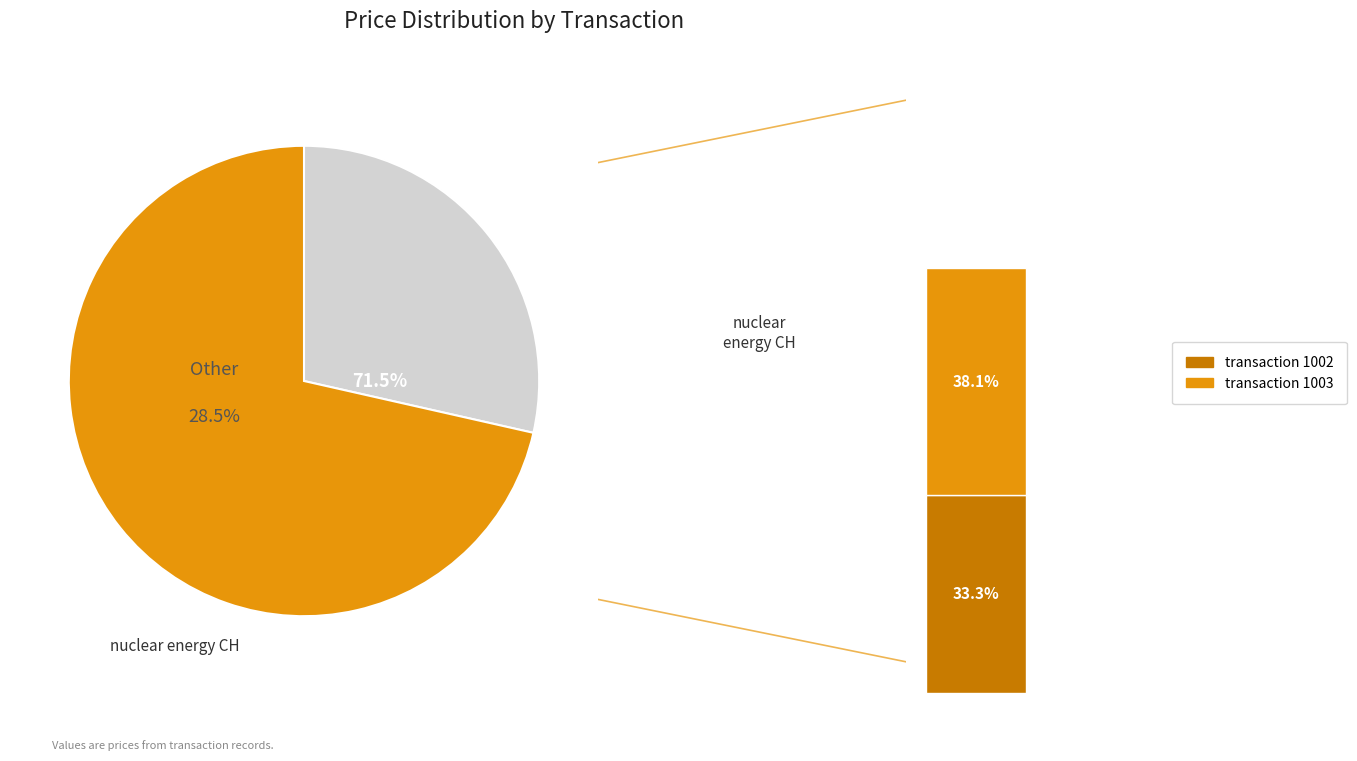

True or false: 1002 accounts for 33% of the total.

True